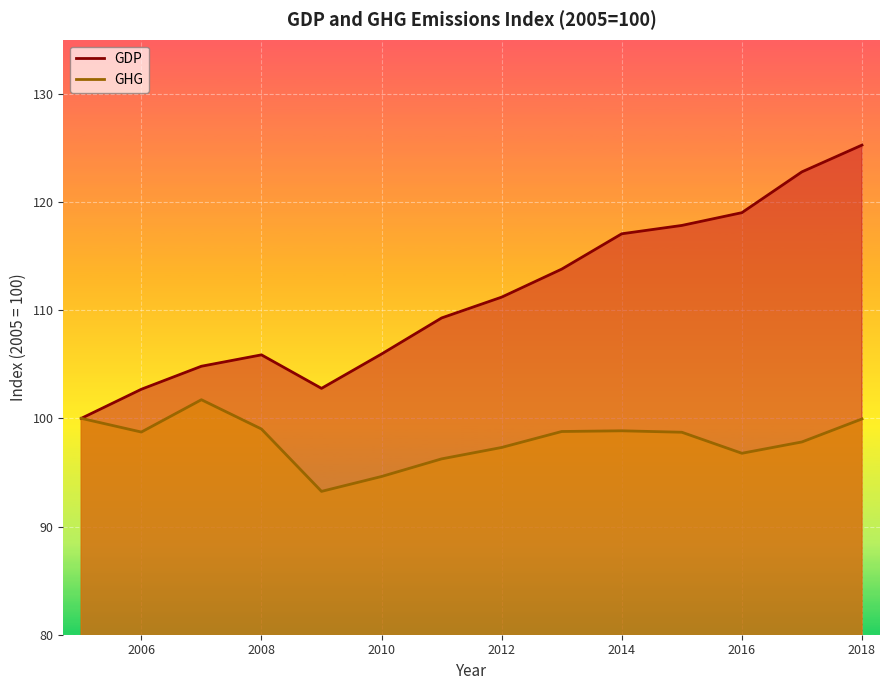

True or false: GDP has more than 0 interior local peaks.

True